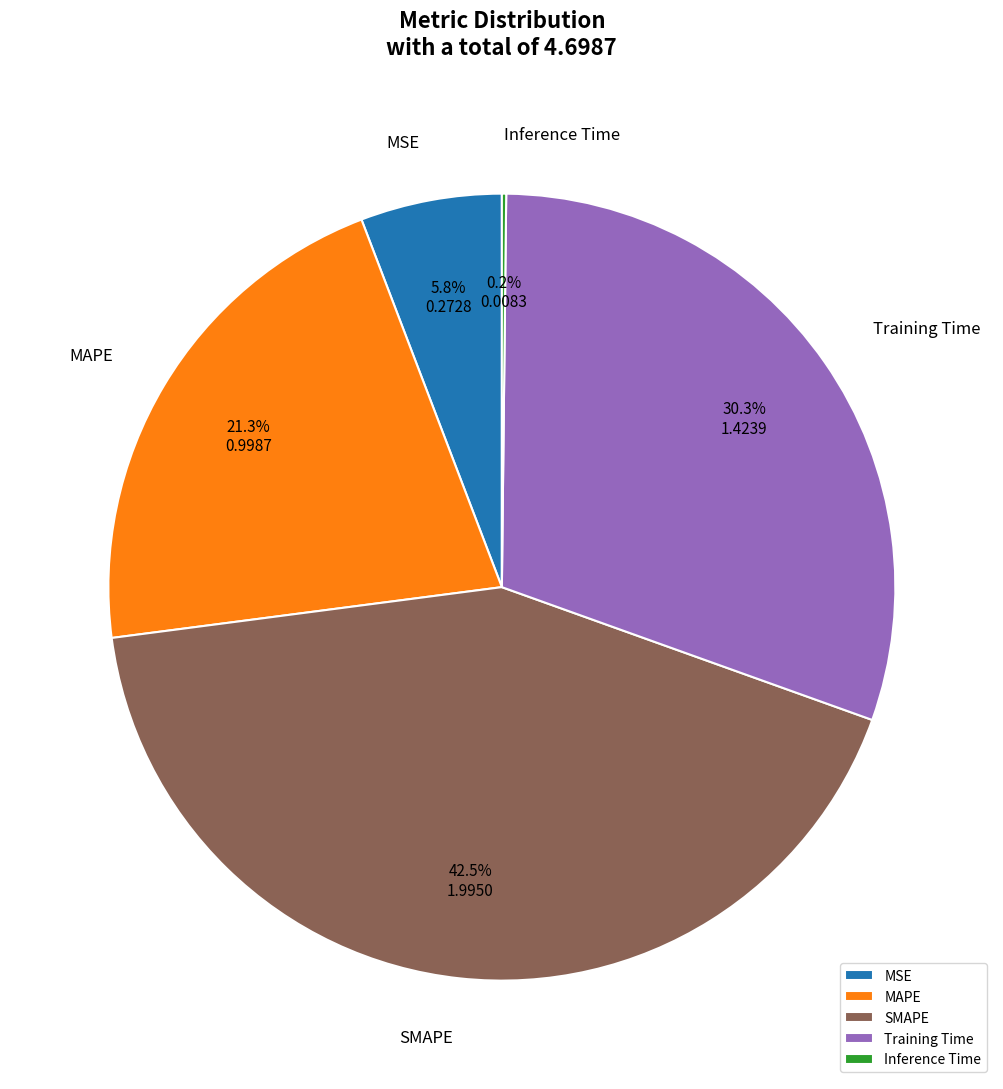

Does any single category account for the majority?

No